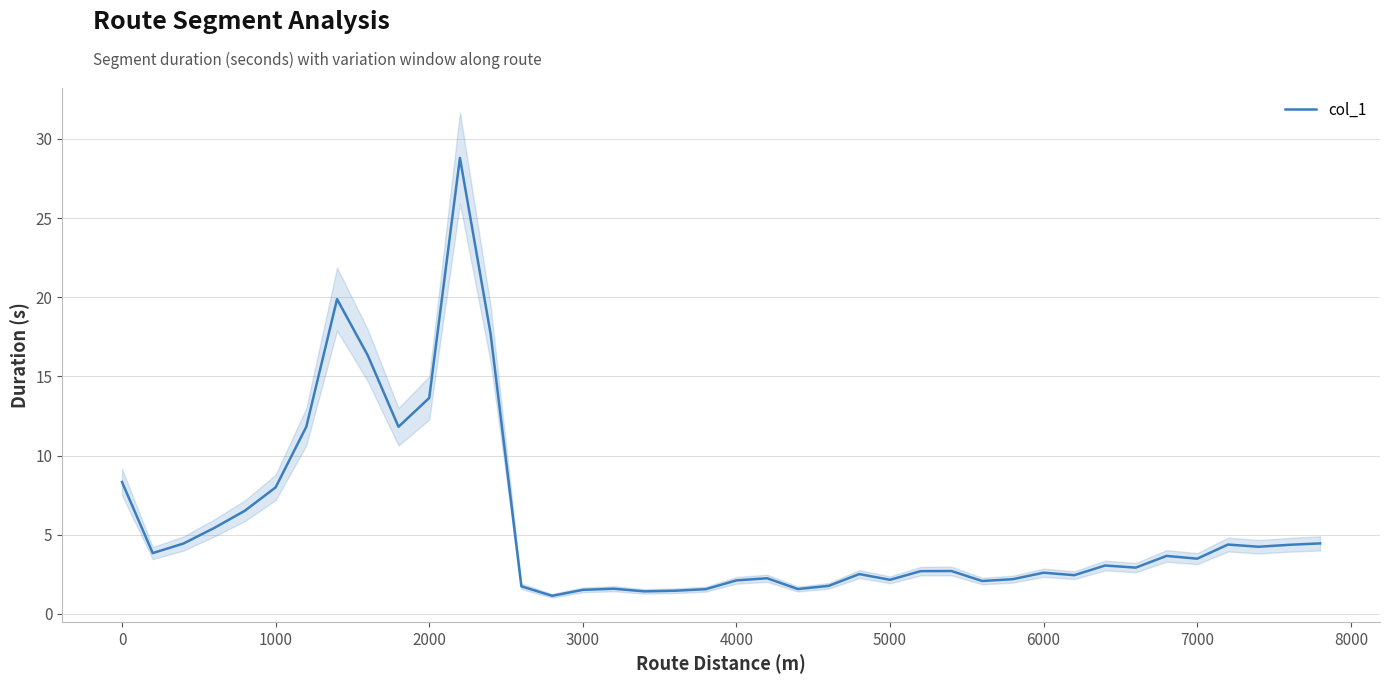

The value of col_1 at 1000 is 12.0. True or false?

False